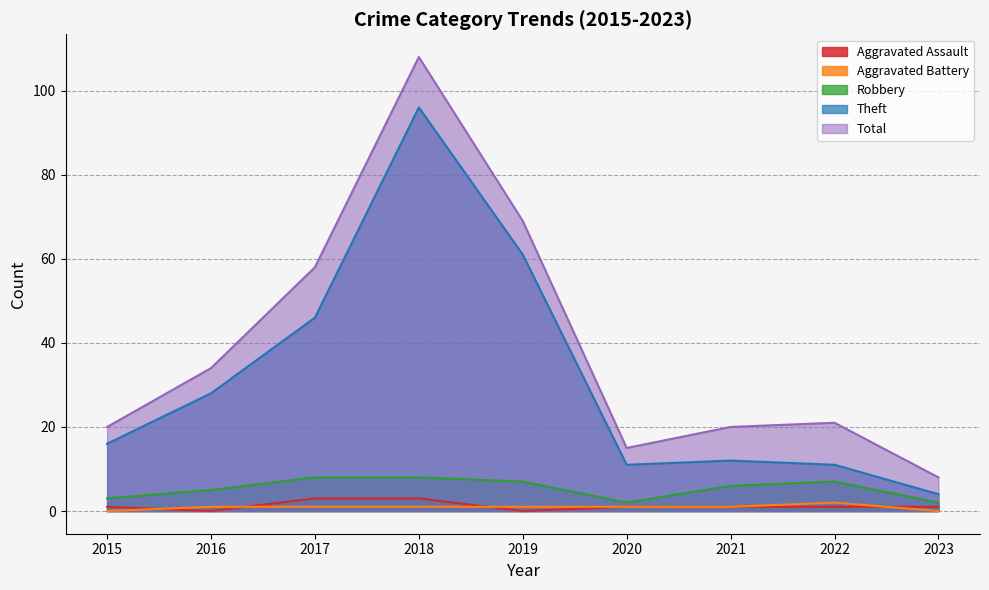

The value of Aggravated Assault at 2023 is 1. True or false?

True